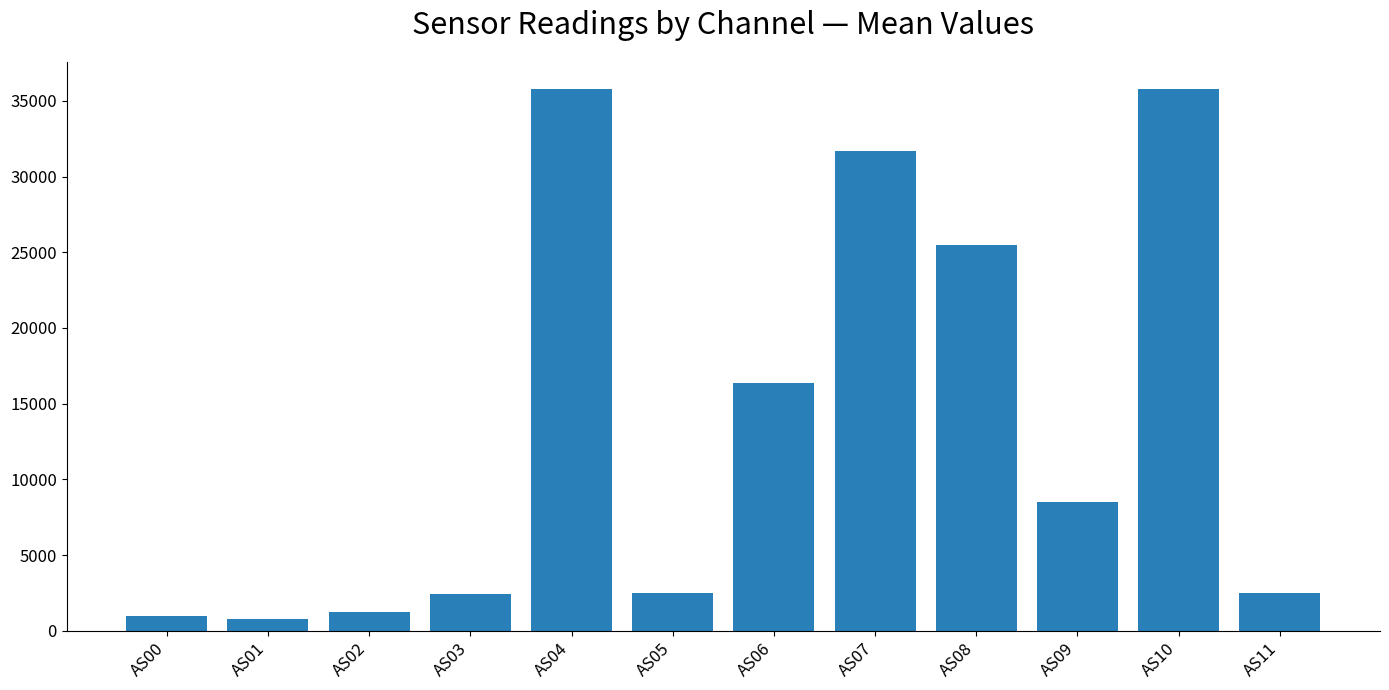

What is the minimum value shown in the chart?

782.6